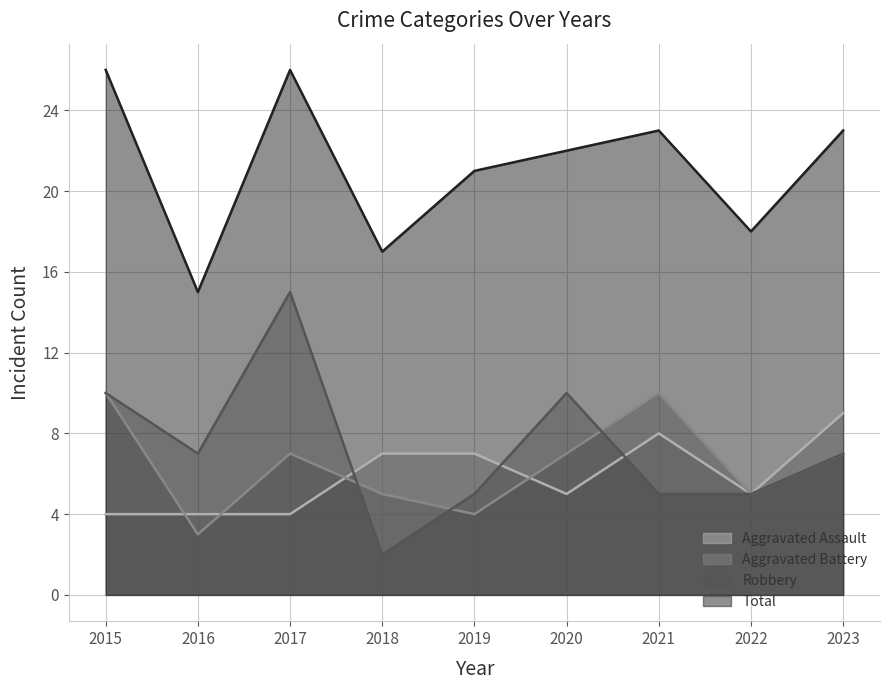

What are all the series names shown in the legend?

Aggravated Assault, Aggravated Battery, Robbery, Total